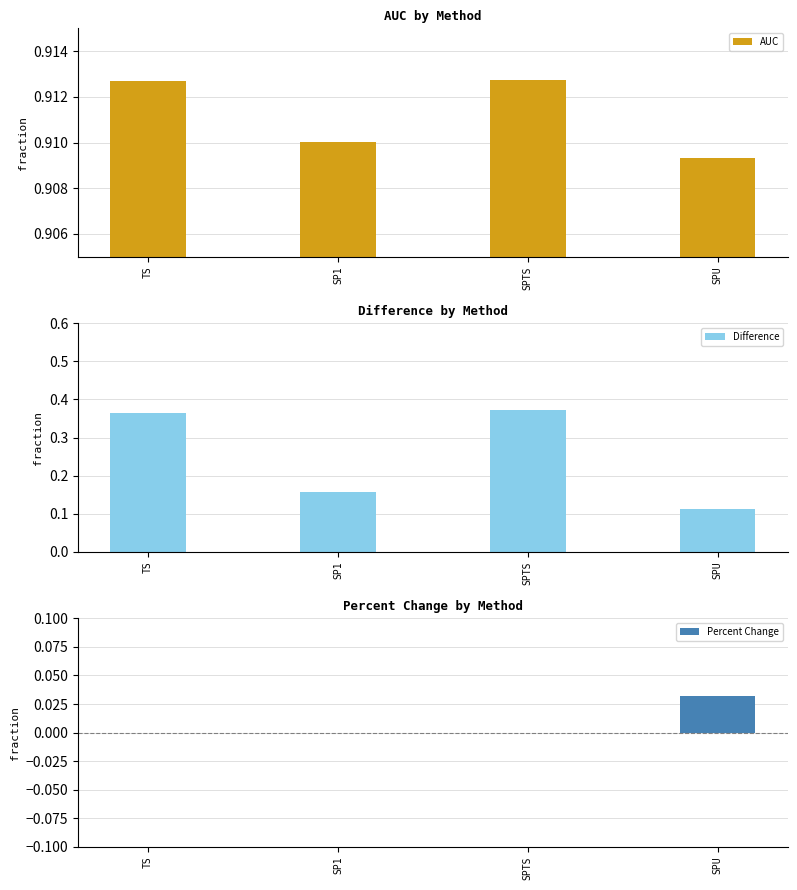

What is the sum of all Difference values?

1.0